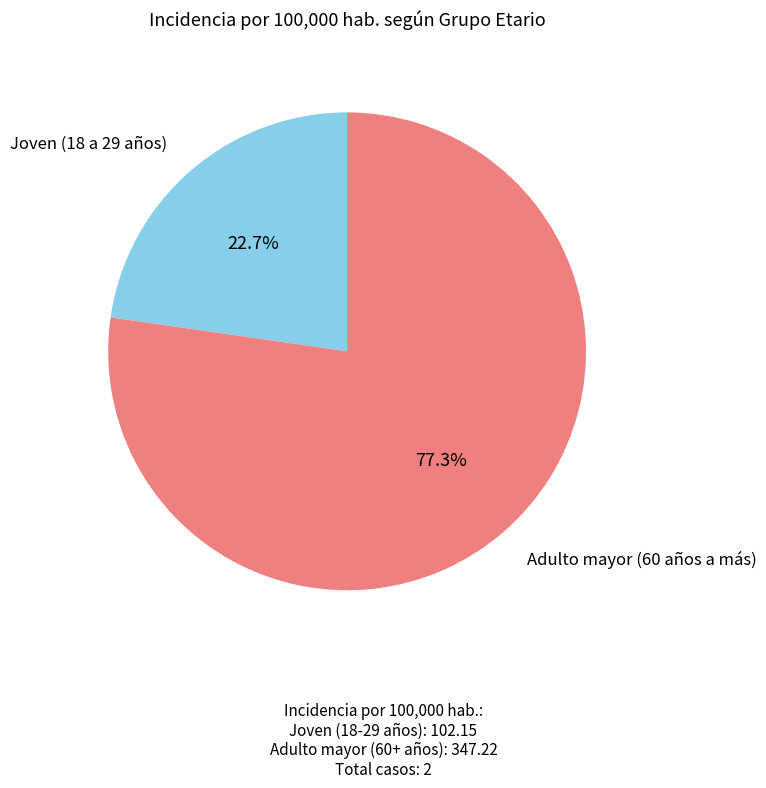

Is there a majority slice in this chart?

Yes